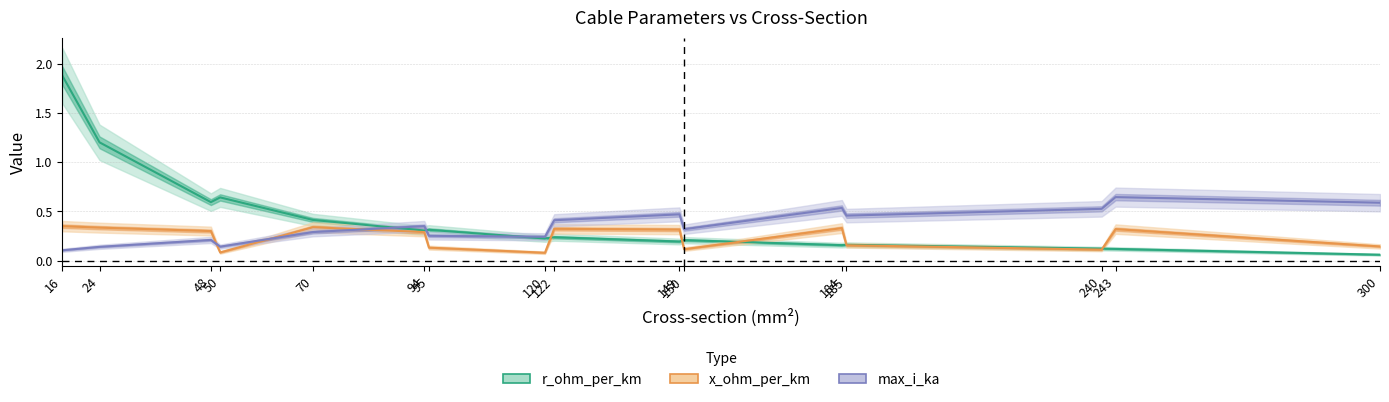

How many lines are shown in the chart?

3